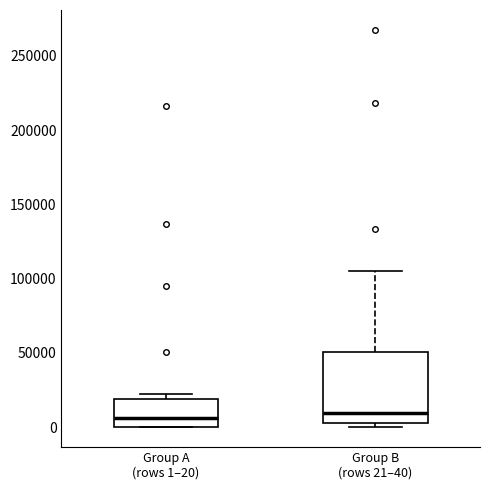

Where does the median line of the box for Group A (rows 1–20) sit on the y-axis? The values are not printed on the chart, so give them approximately, as read against the axis.

5000